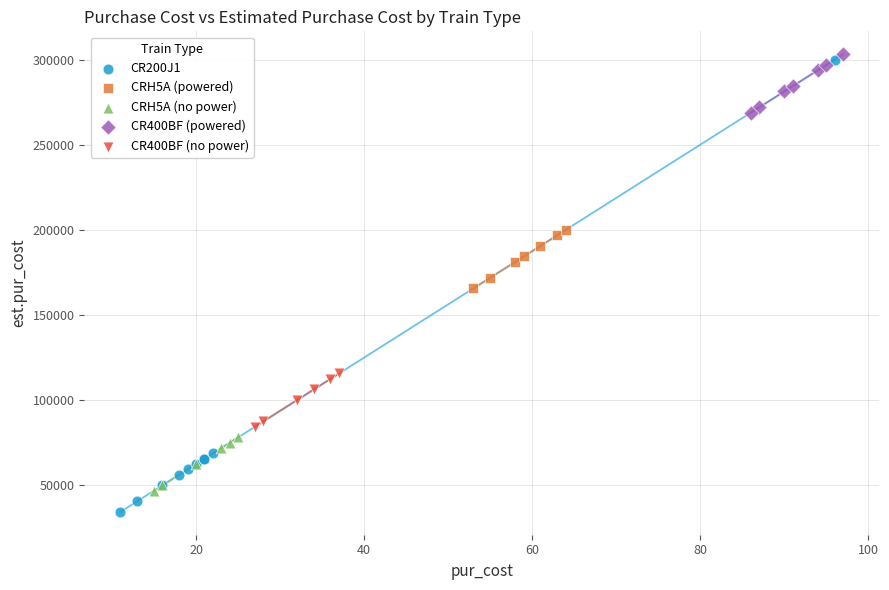

Which series contains the lowest Y value?

CR200J1